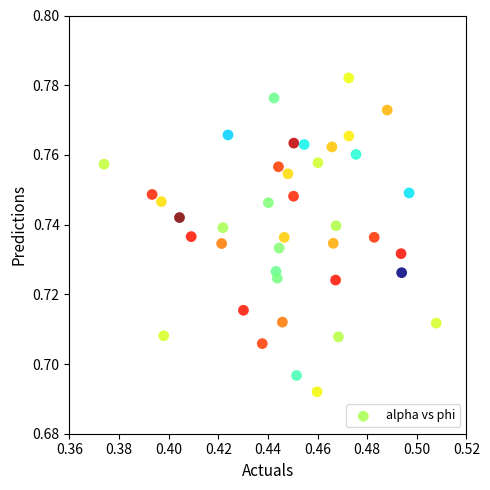

How many points are shown in the scatter plot?

40